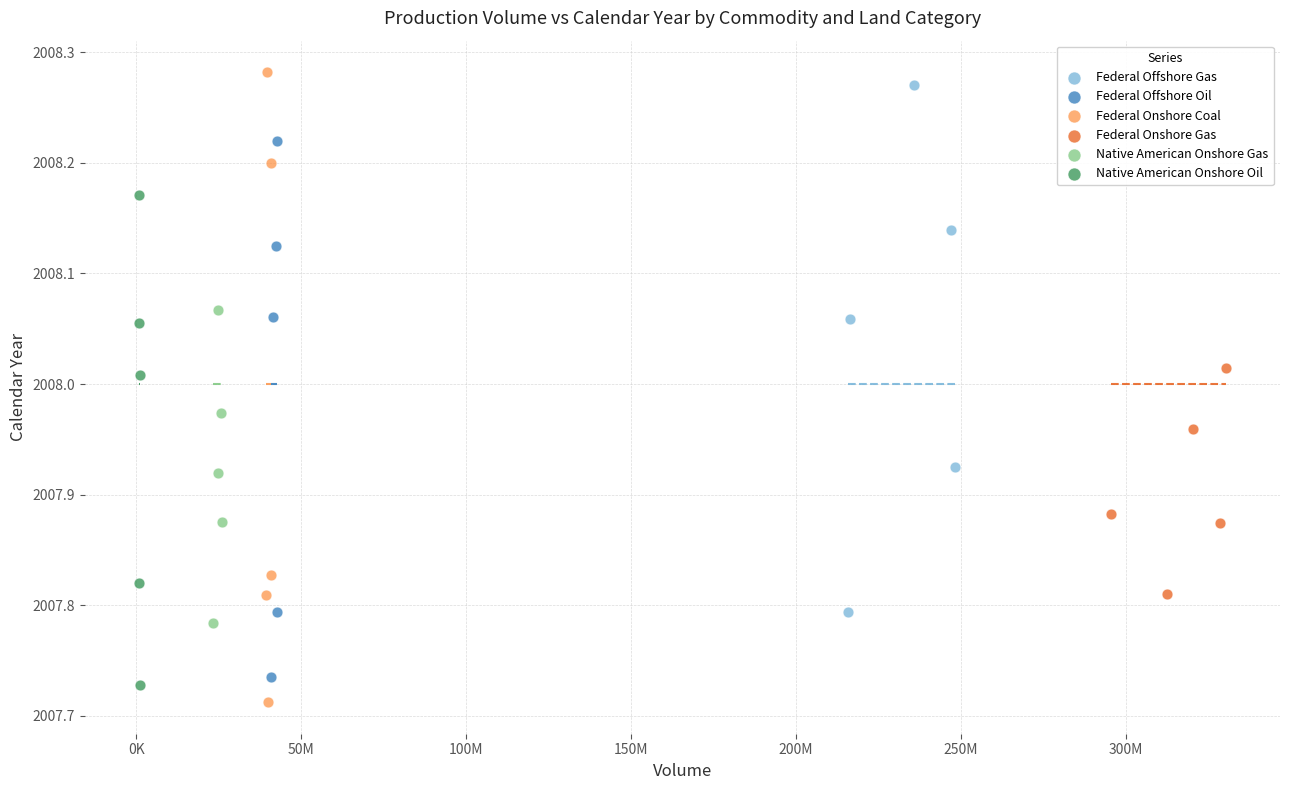

Which series has the widest spread of Y values?

Federal Onshore Coal